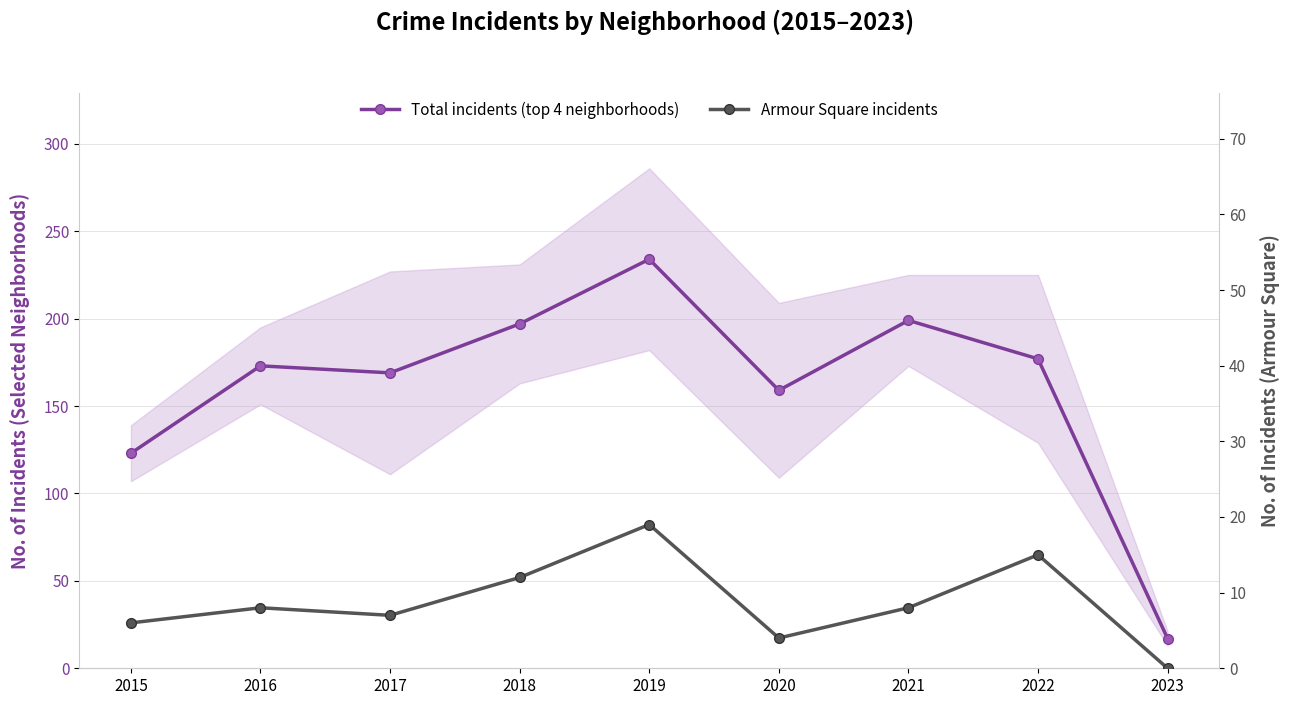

How many interior local peaks does the Total incidents (Austin+Englewood+Garfield+Grand Crossing) series have?

3